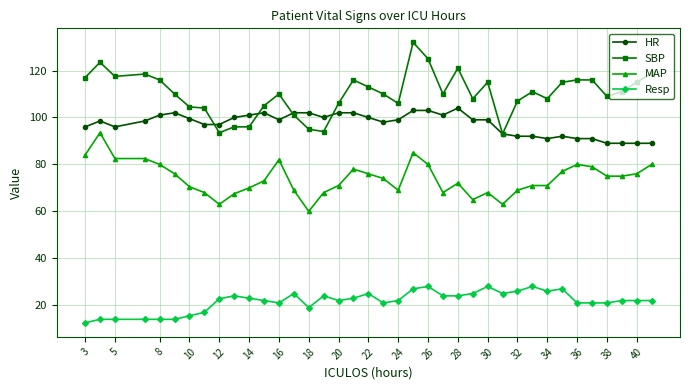

What is the maximum value shown in the chart?

132.0